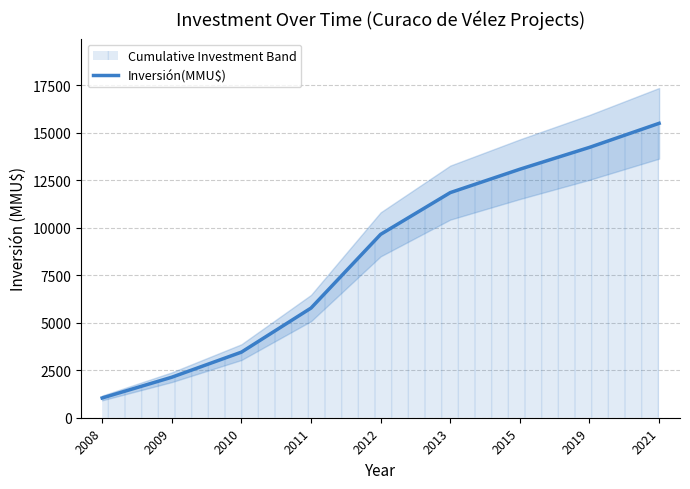

Which has a higher value, 2019 or 2009?

2019